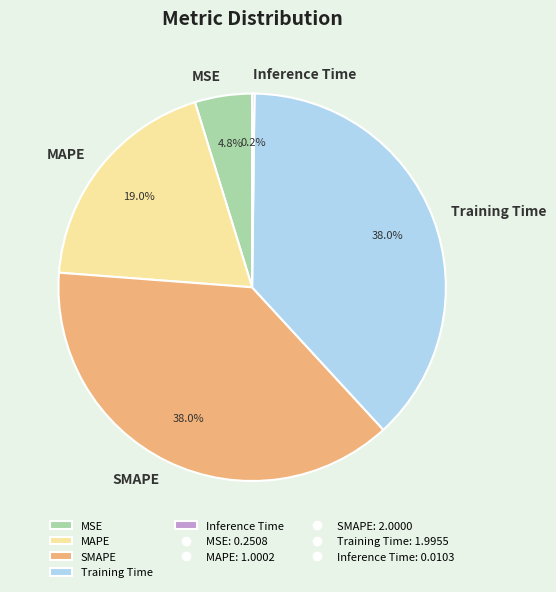

Which has a higher value, MSE or MAPE?

MAPE